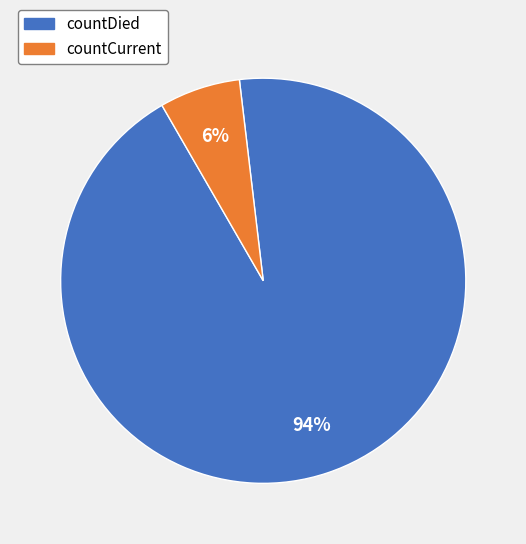

To the nearest percent, what percentage of the pie is countCurrent?

6%